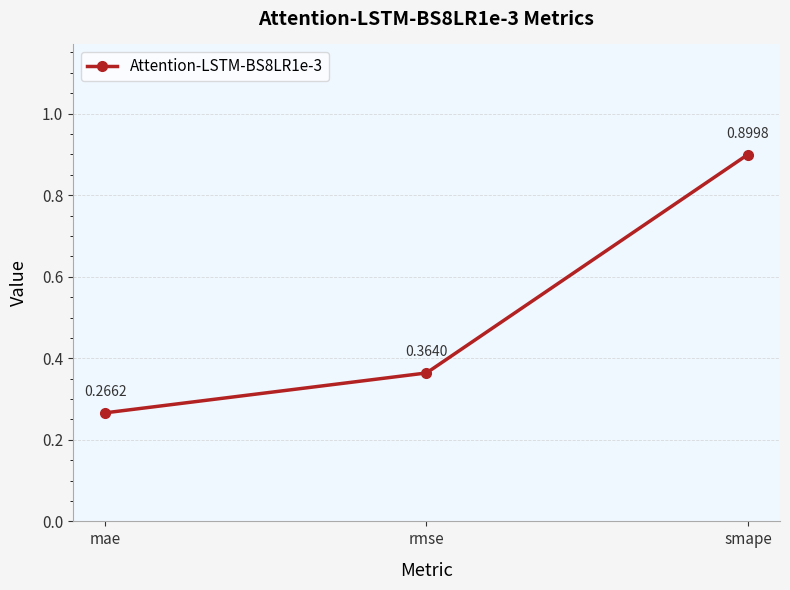

What is the maximum value shown in the chart?

0.9